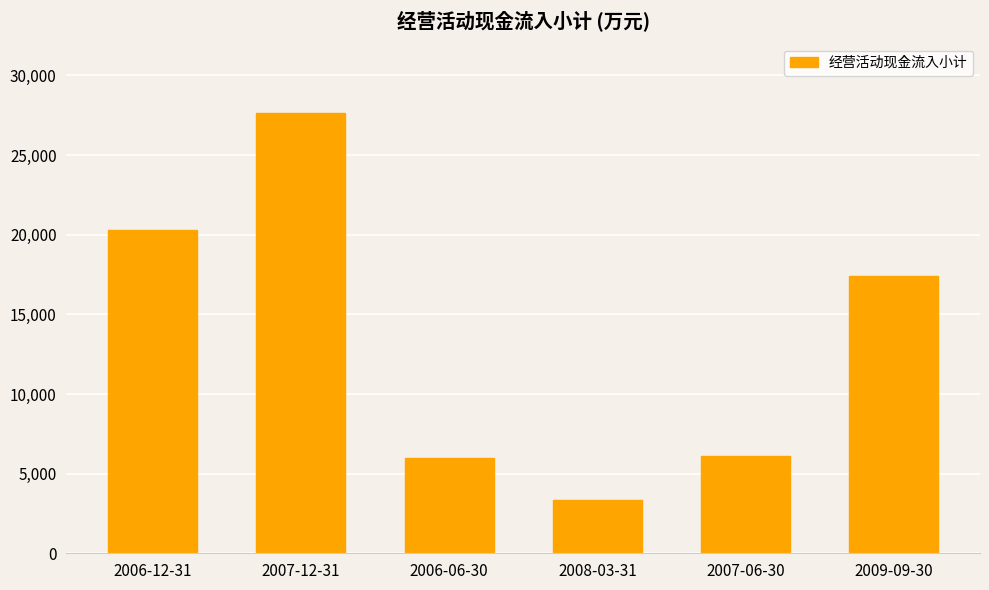

What is the ratio of the value at 2007-06-30 to the value at 2006-12-31?

0.3